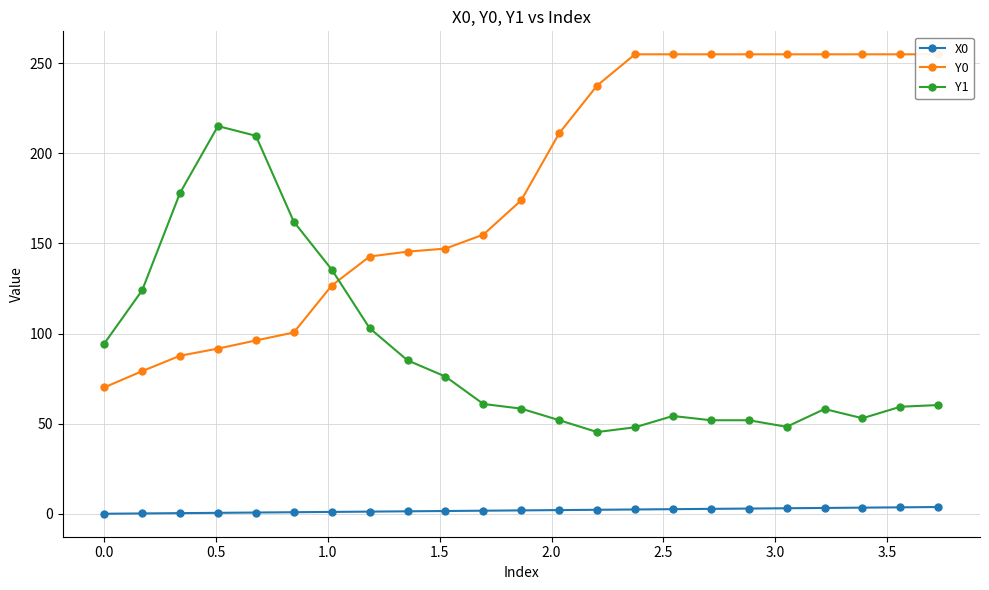

At how many categories does at least one series exceed 112?

22